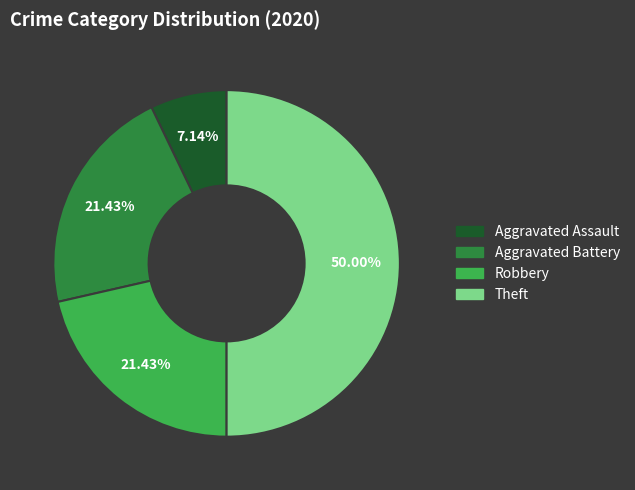

What is the smallest slice in the pie chart?

Aggravated Assault